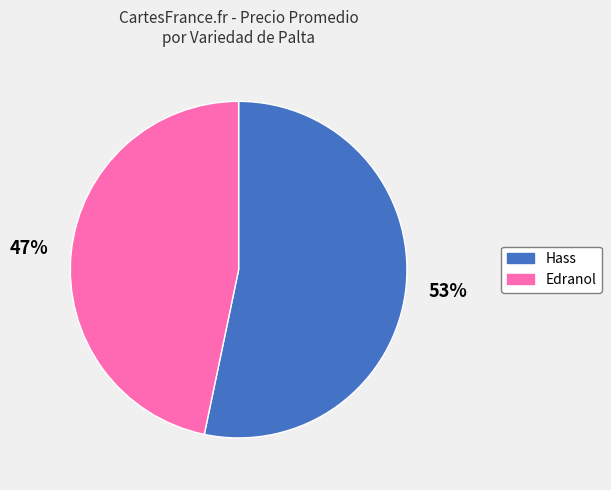

What is the ratio of the value at Edranol to the value at Hass?

0.9